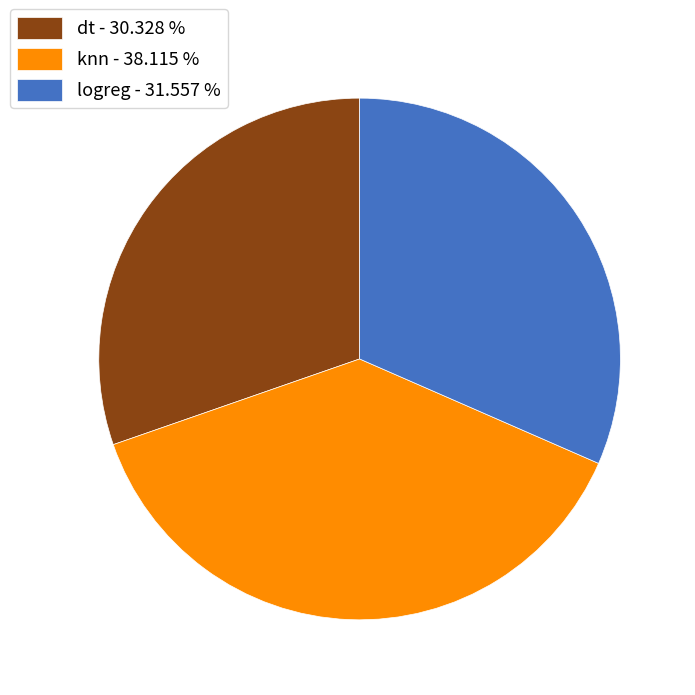

Approximately how many times larger is the value at logreg - 31.557 % compared to dt - 30.328 %?

1.0